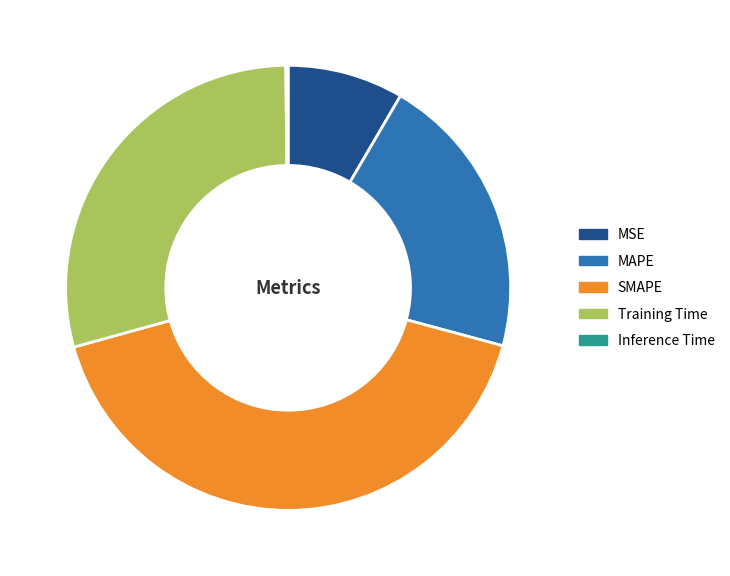

True or false: MAPE accounts for 21% of the total.

True